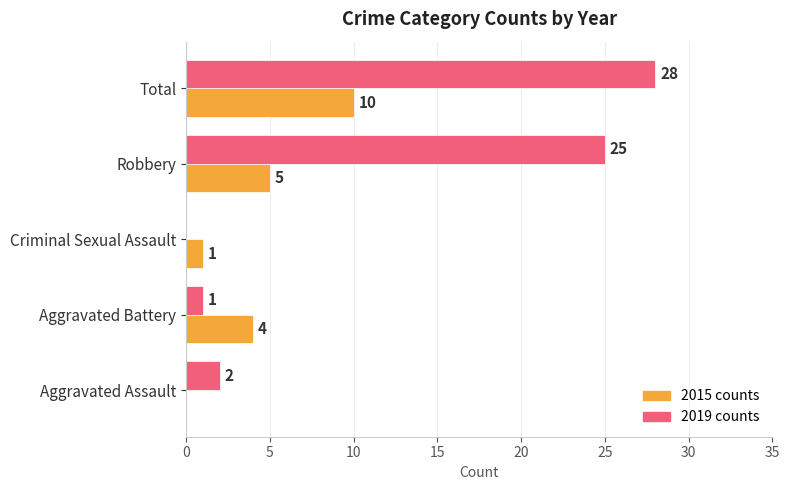

True or false: 2019 counts has a value of 1 at Aggravated Battery.

True